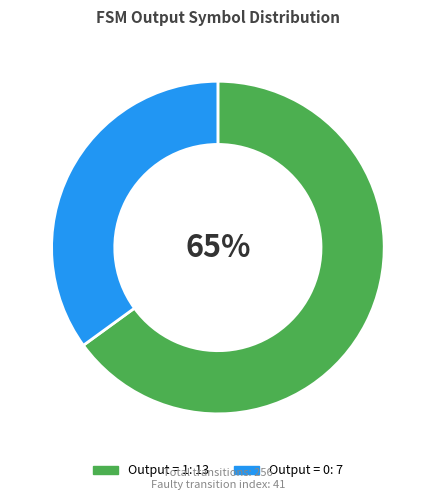

Is there a majority slice in this chart?

Yes